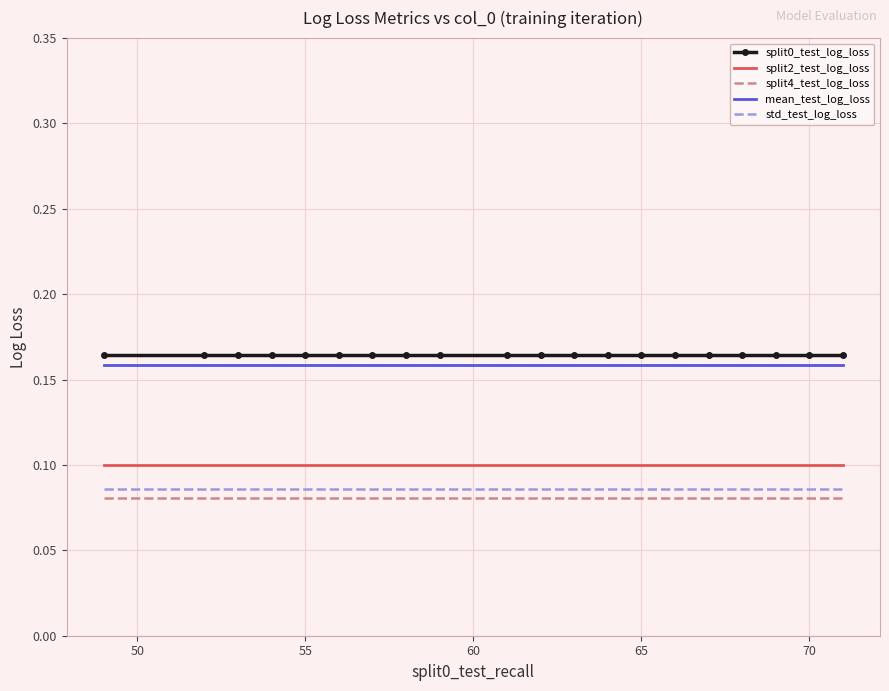

Which series has the largest total across all categories?

split0_test_log_loss